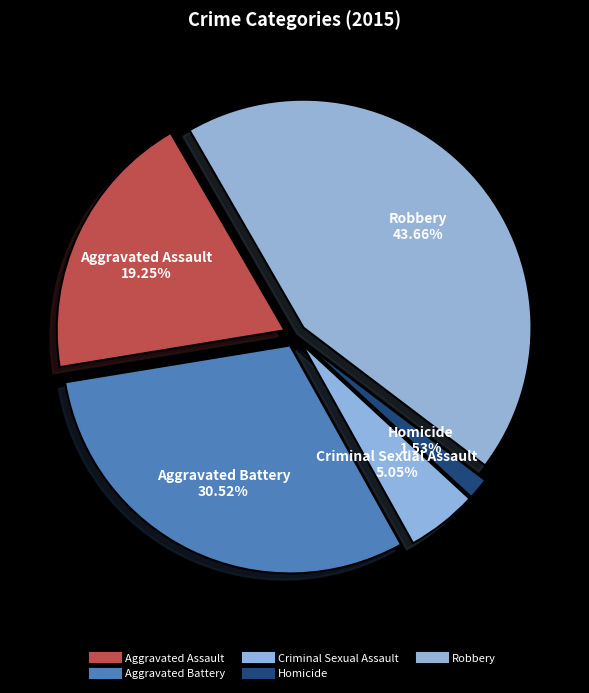

To the nearest percent, what is the average slice percentage?

20%